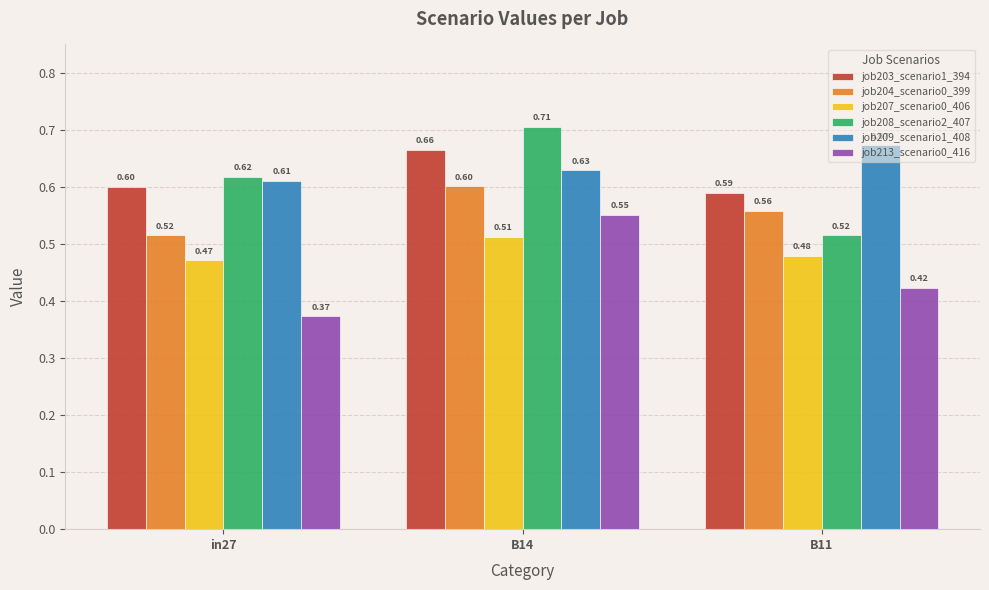

Which series changed the most between in27 and B14?

job213_scenario0_416